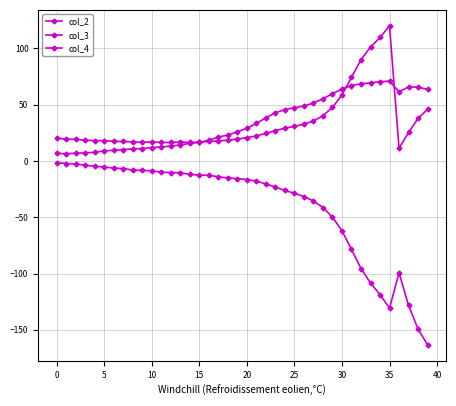

How many series are shown in this chart?

3